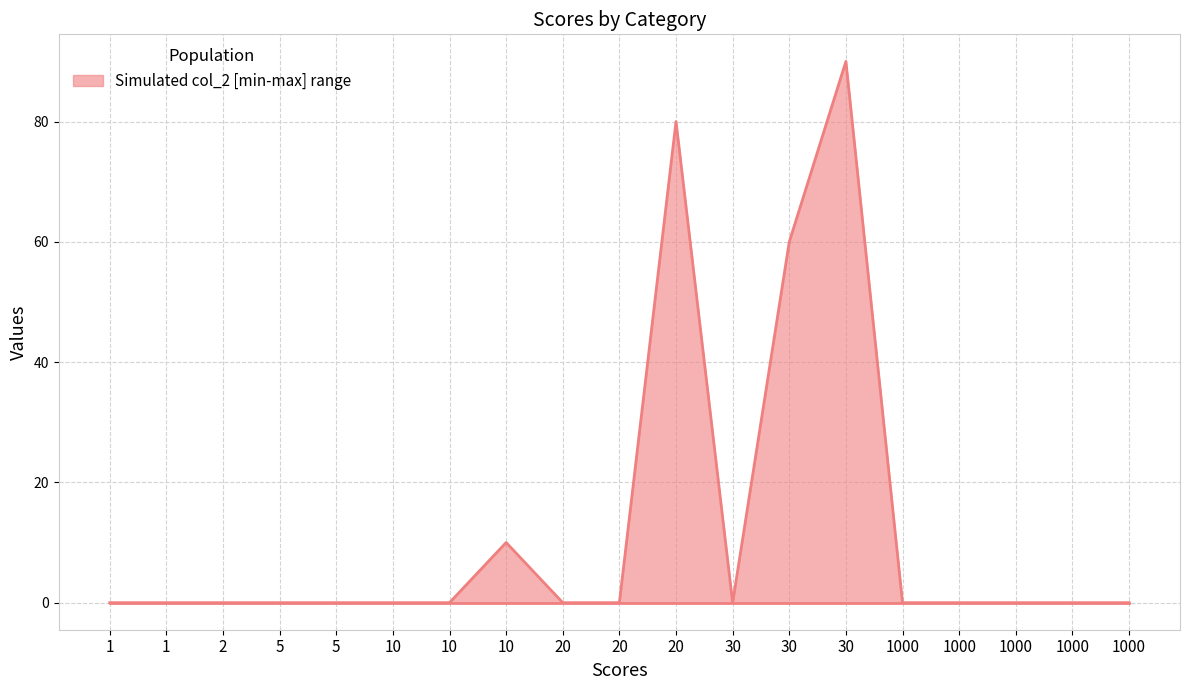

Is it true that col_2 upper equals -36 at 1000?

False